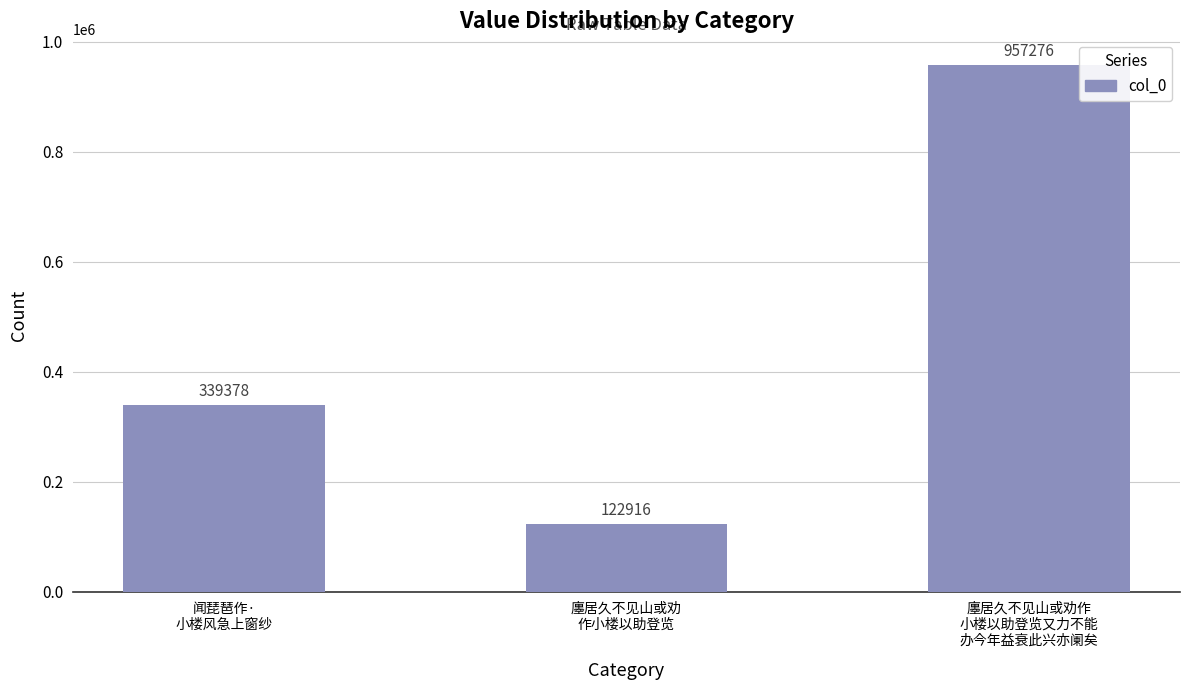

Approximately how many times larger is the value at 廛居久不见山或劝
作小楼以助登览 compared to 闻琵琶作·
小楼风急上窗纱?

0.4